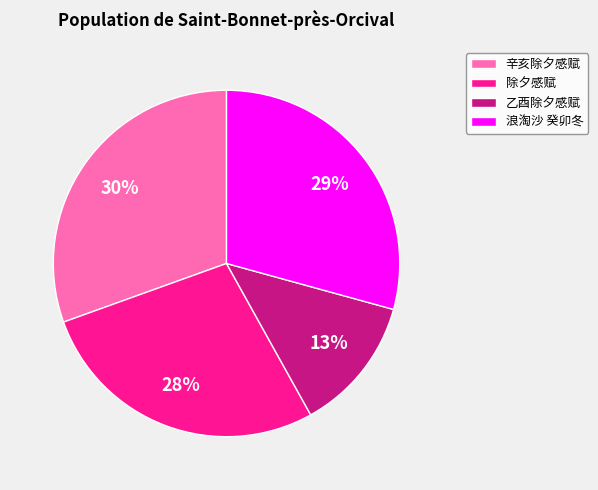

Between 除夕感赋 and 浪淘沙 癸卯冬, which is larger?

浪淘沙 癸卯冬